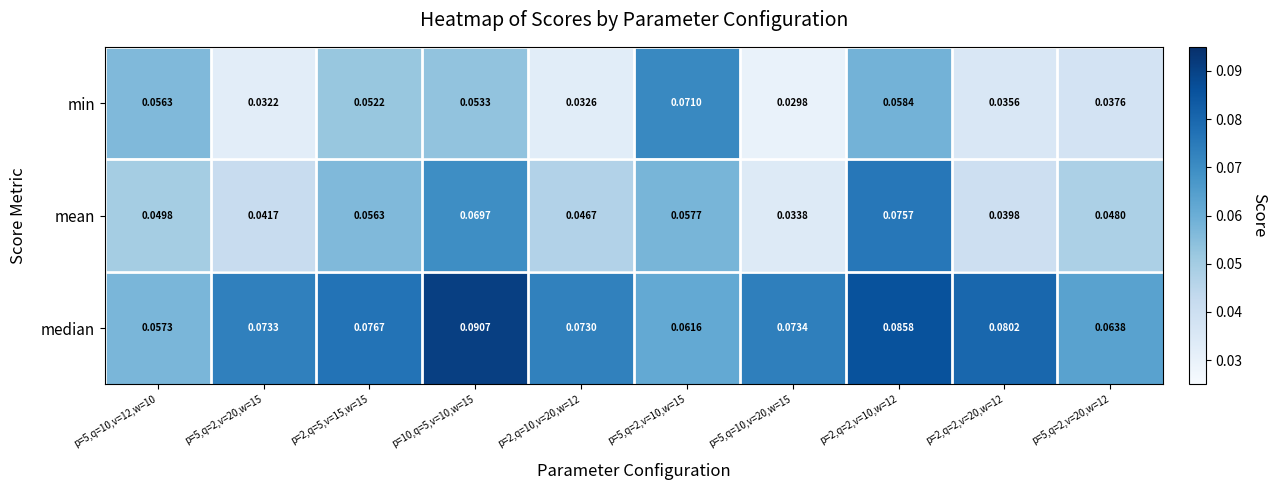

Is the value of median at p=5,q=2,v=10,w=15 greater than the value of mean at p=5,q=10,v=12,w=10?

Yes